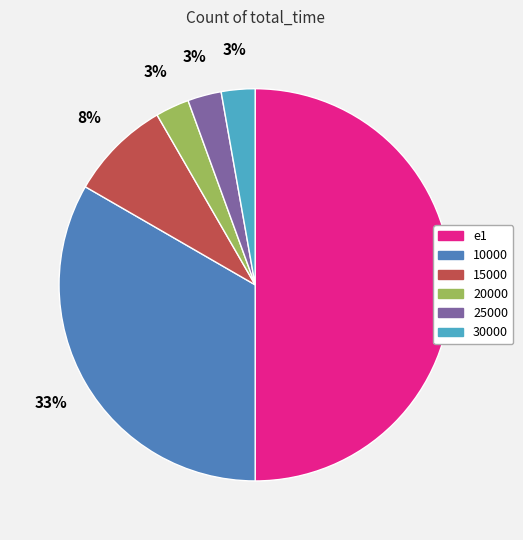

What percentage is the e1 slice, to the nearest percent?

50%